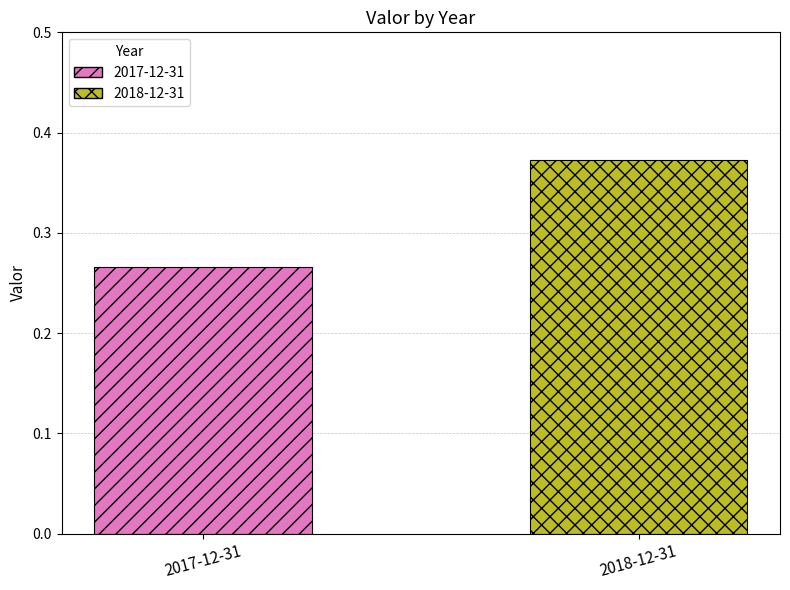

What is the label of the 1st bar from the left?

2017-12-31